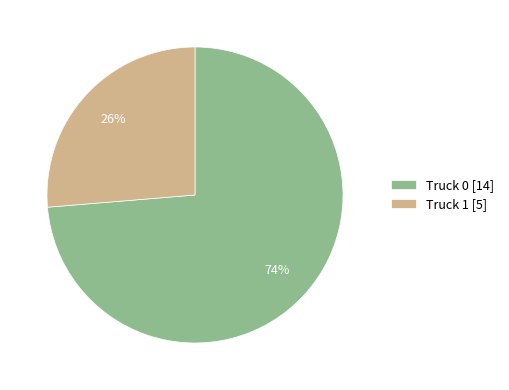

What is the ratio of the value at Truck 0 to the value at Truck 1?

2.8